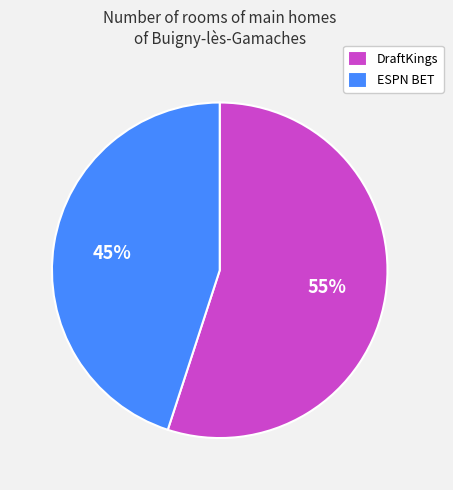

Which category has the smallest portion of the pie?

ESPN BET